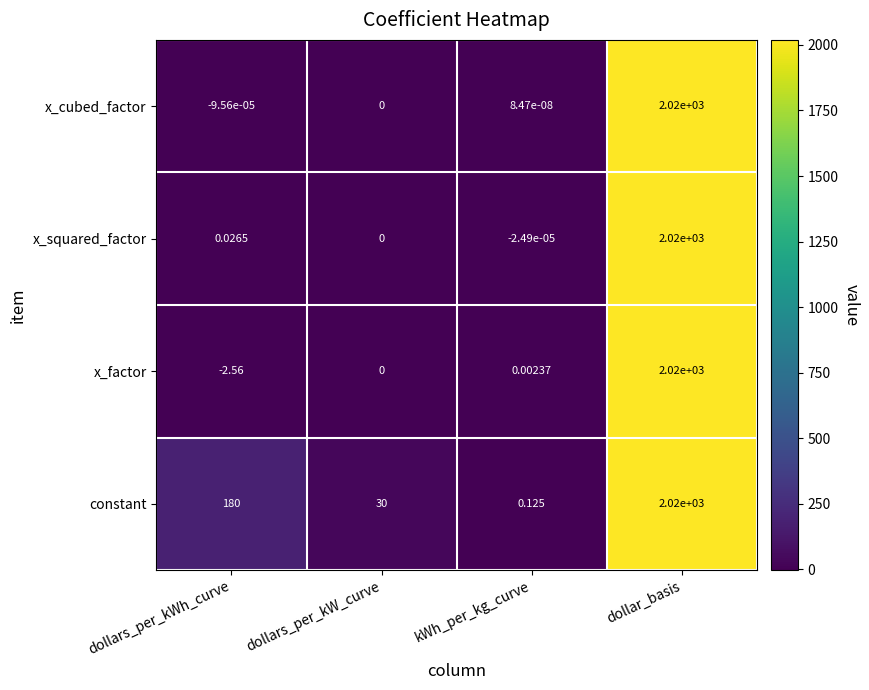

Which series has the largest total across all categories?

constant